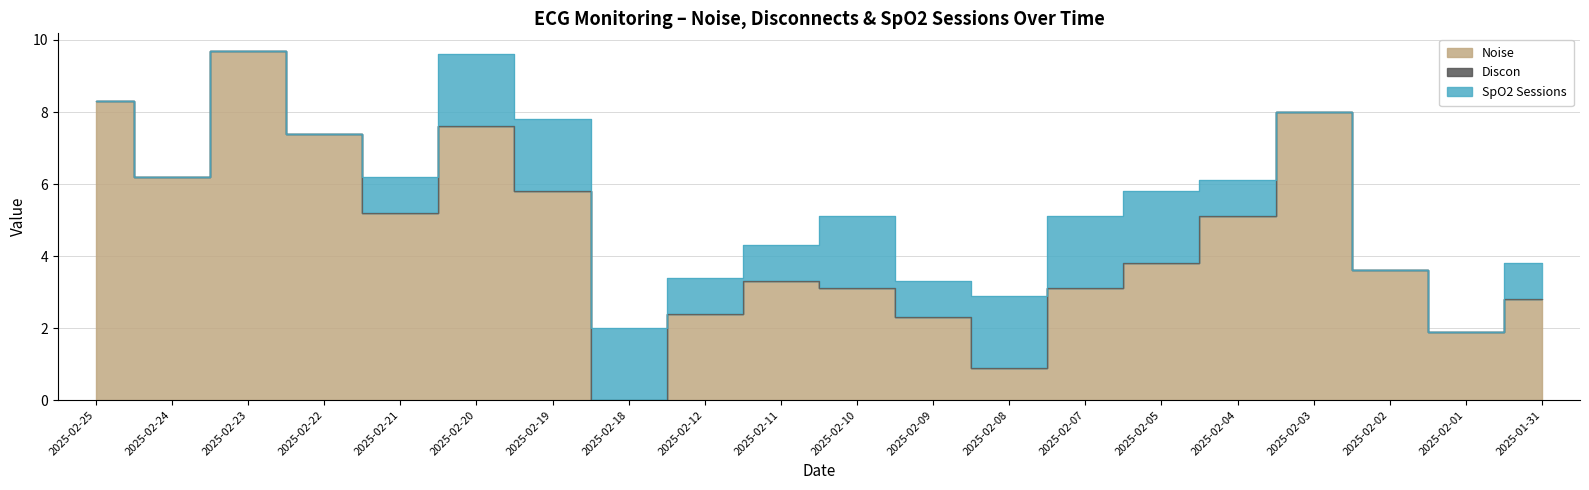

True or false: SpO2 Sessions and Discon intersect in this chart.

False